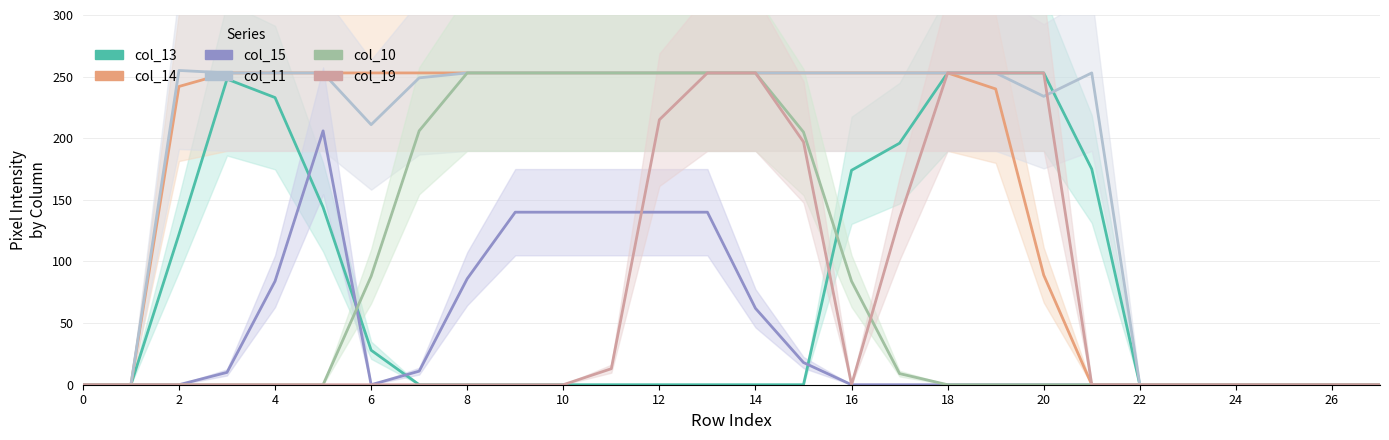

True or false: col_15 has more than 0 points higher than both neighbors.

True